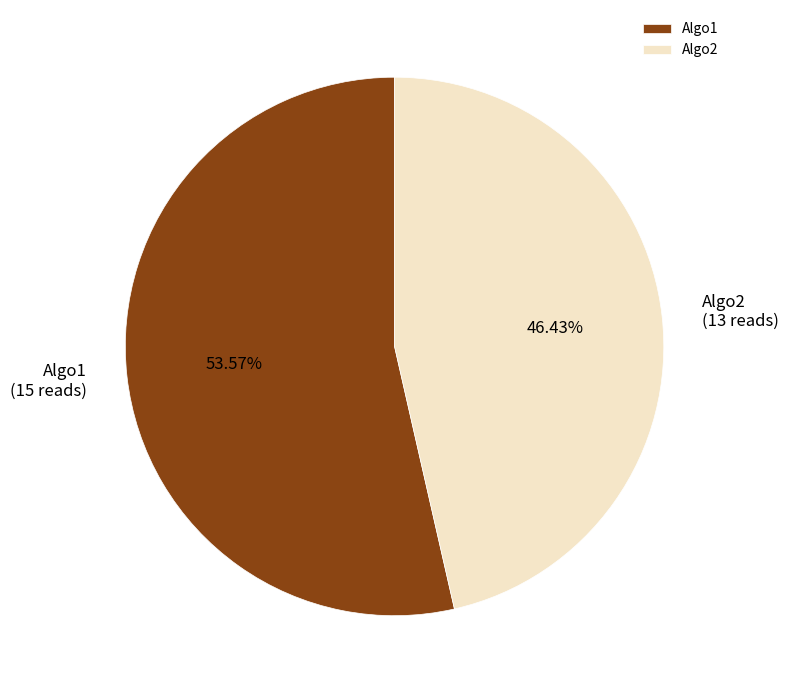

Approximately how many times larger is the value at Algo2 compared to Algo1?

0.9